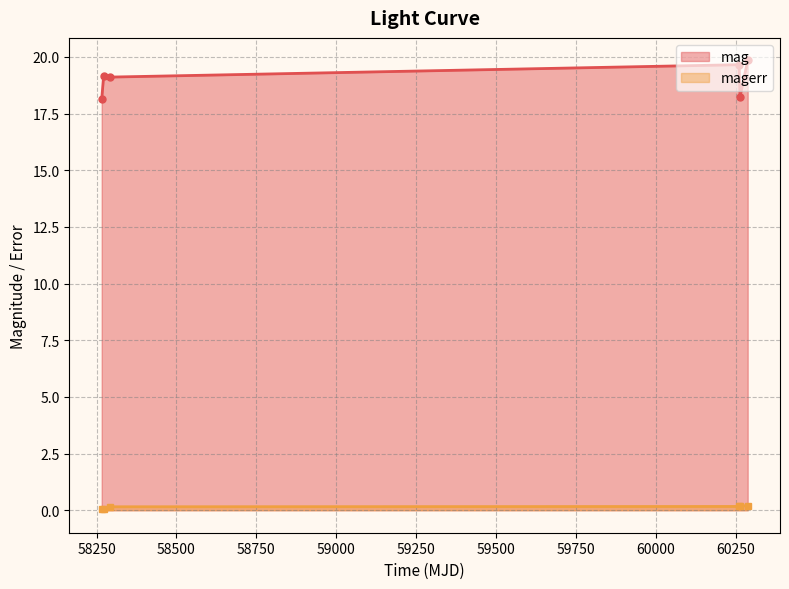

Rank the series by their average value, from highest to lowest.

mag, magerr